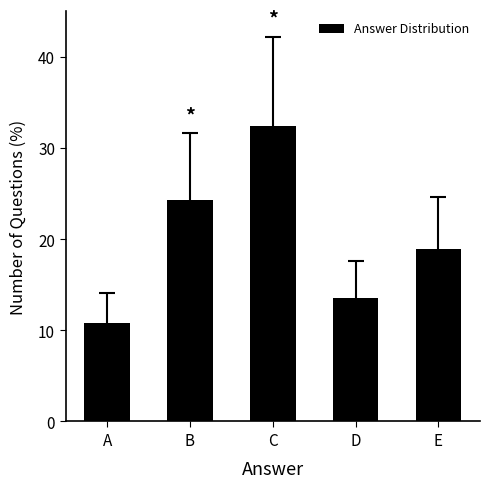

Reading right to left, list all the values displayed in this chart.

E=18.9	D=13.5	C=32.4	B=24.3	A=10.8